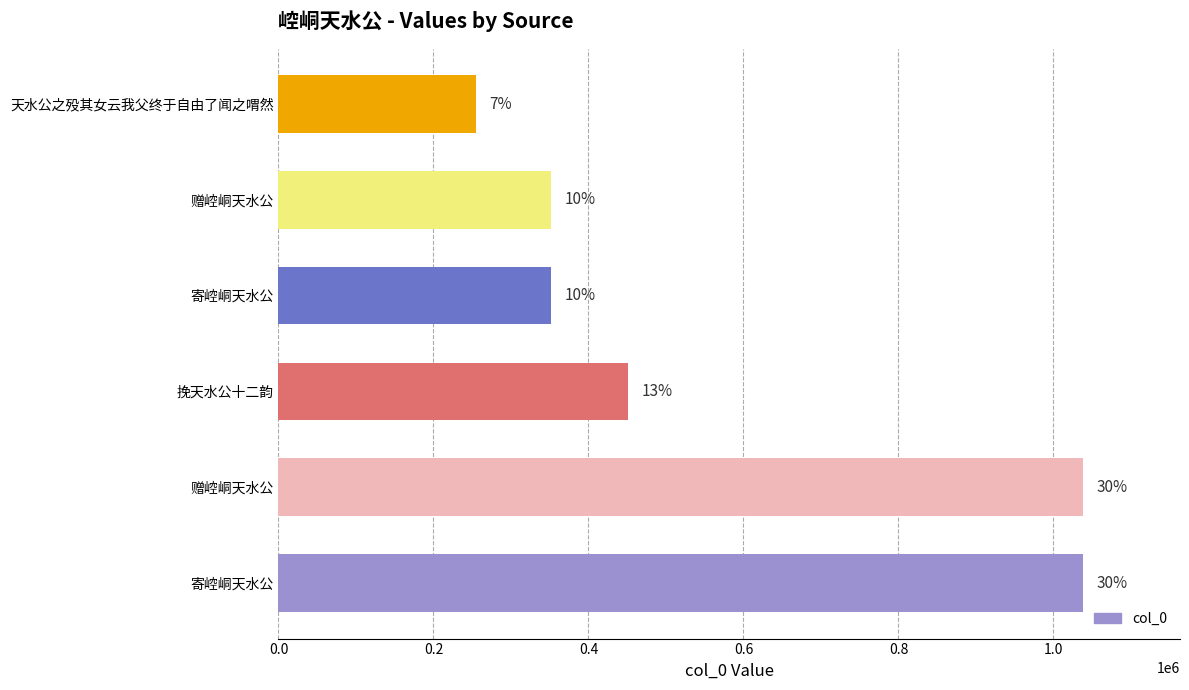

Does the chart contain any negative values?

No